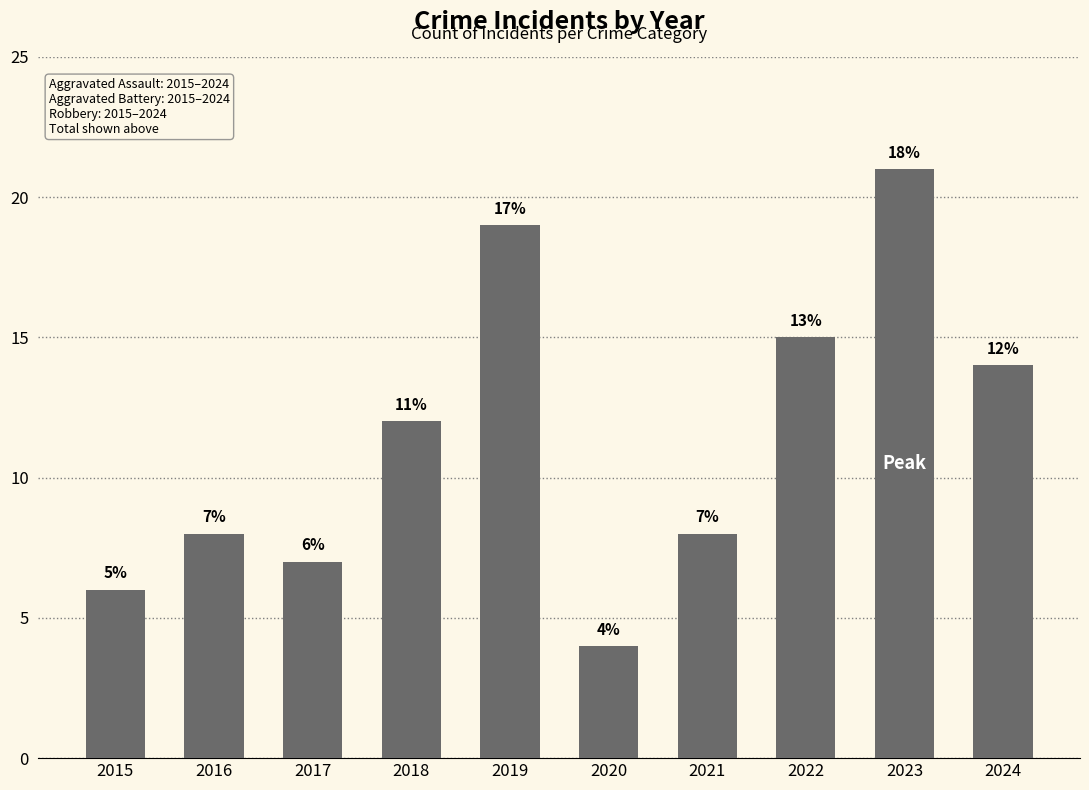

Reading right to left, list all the values displayed in this chart.

14	21	15	8	4	19	12	7	8	6